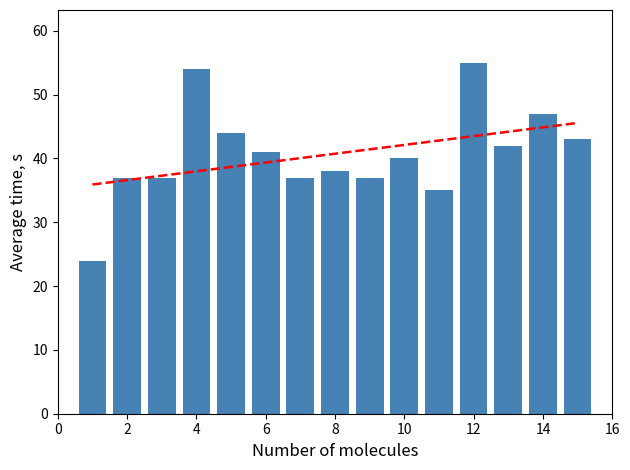

What is the smallest value displayed?

24